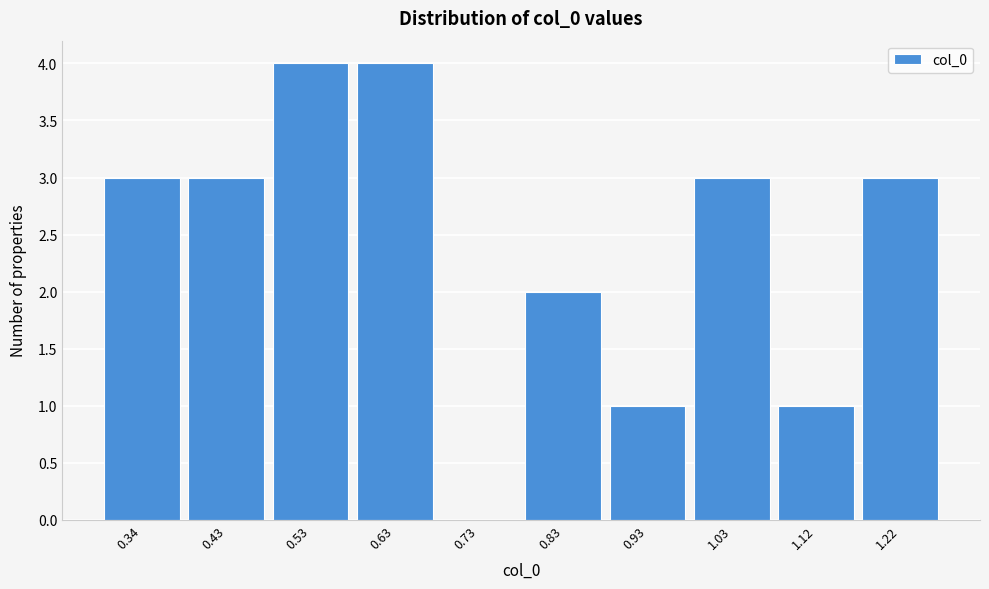

Reading left to right, extract all data points from this chart.

0.34=3	0.43=3	0.53=4	0.63=4	0.73=0	0.83=2	0.93=1	1.03=3	1.12=1	1.22=3